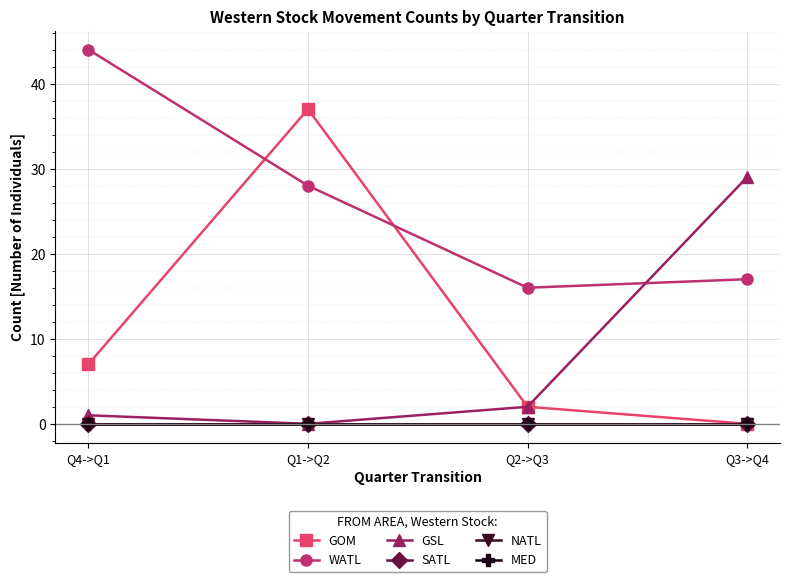

What is the sum of the GSL values at Q1->Q2 and Q2->Q3?

2